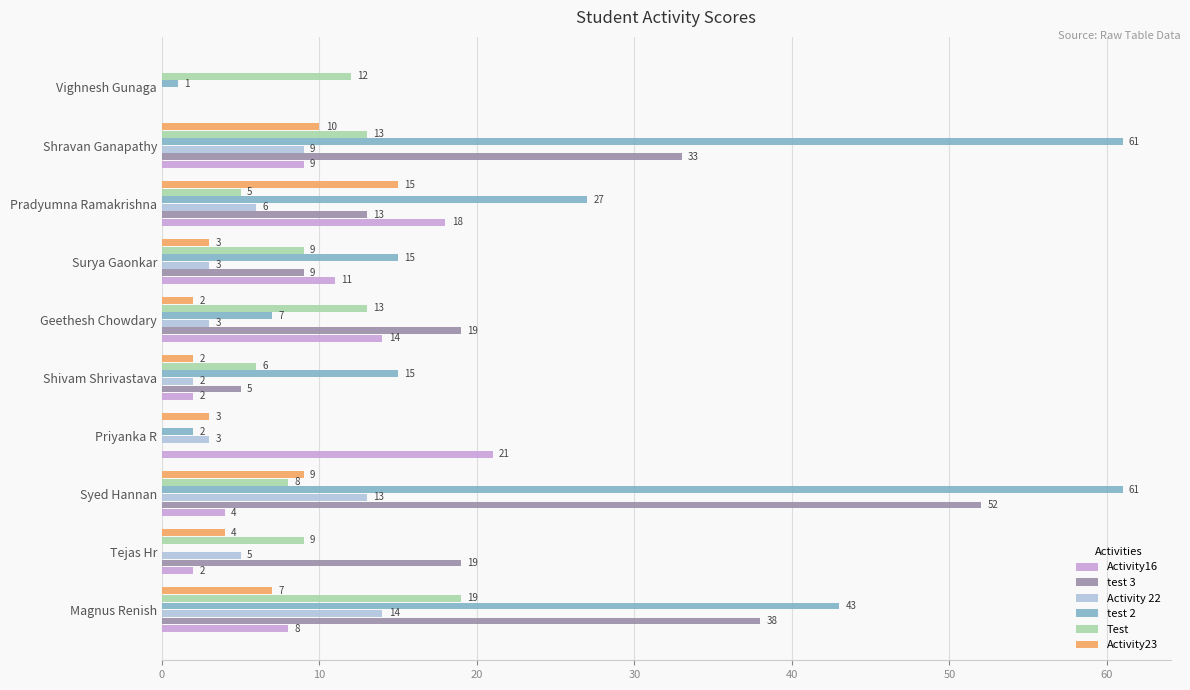

What is the sum of all Activity 22 values?

58